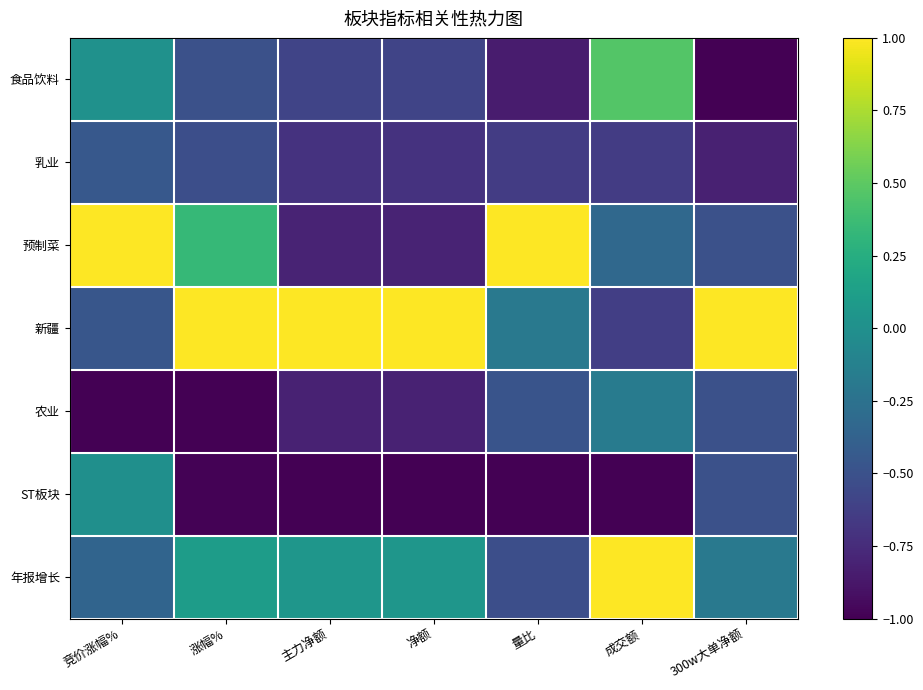

Which has a higher value, 主力净额 or 涨幅%?

涨幅%